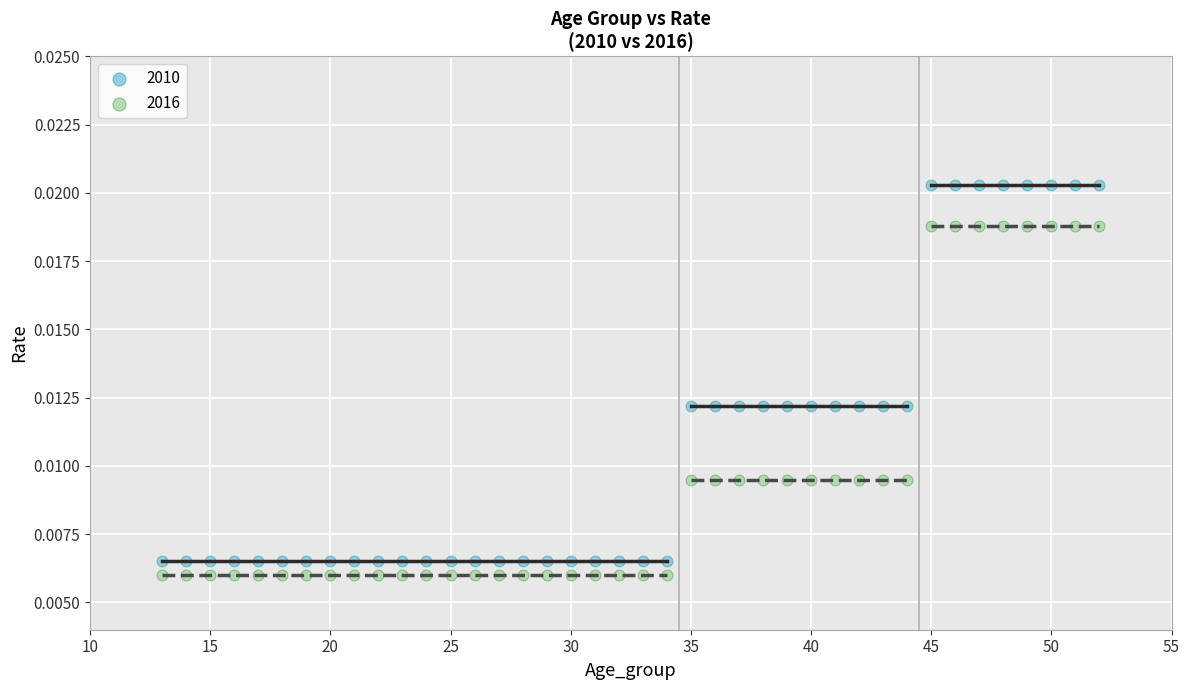

Which series has the largest Y range (max minus min)?

2010